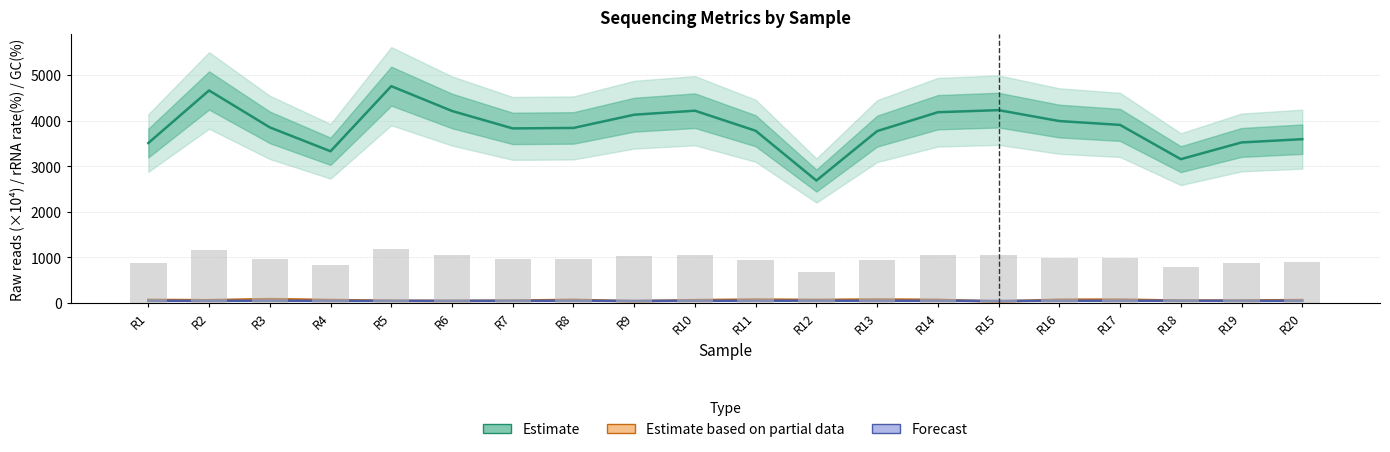

What is the difference between the second highest and minimum values in the Raw reads series?

1976.1